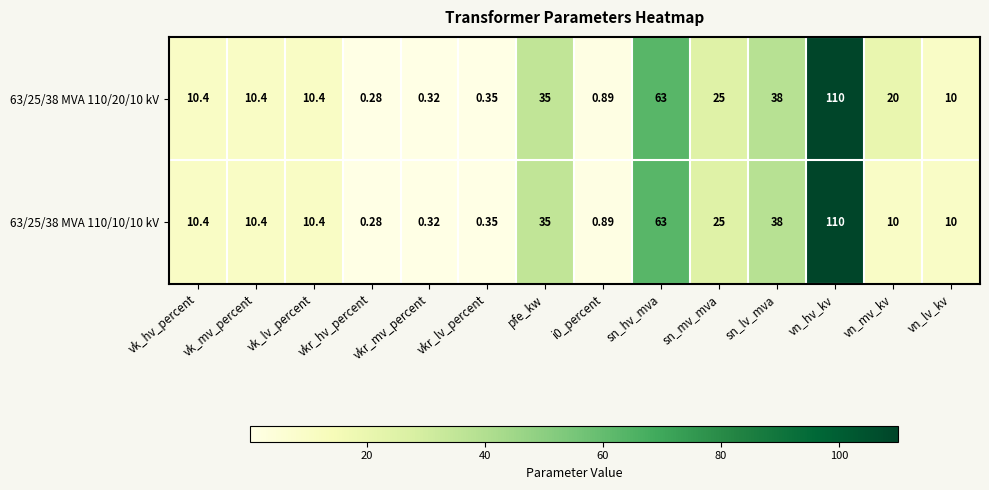

At which category is the sum across all series the highest?

vn_hv_kv